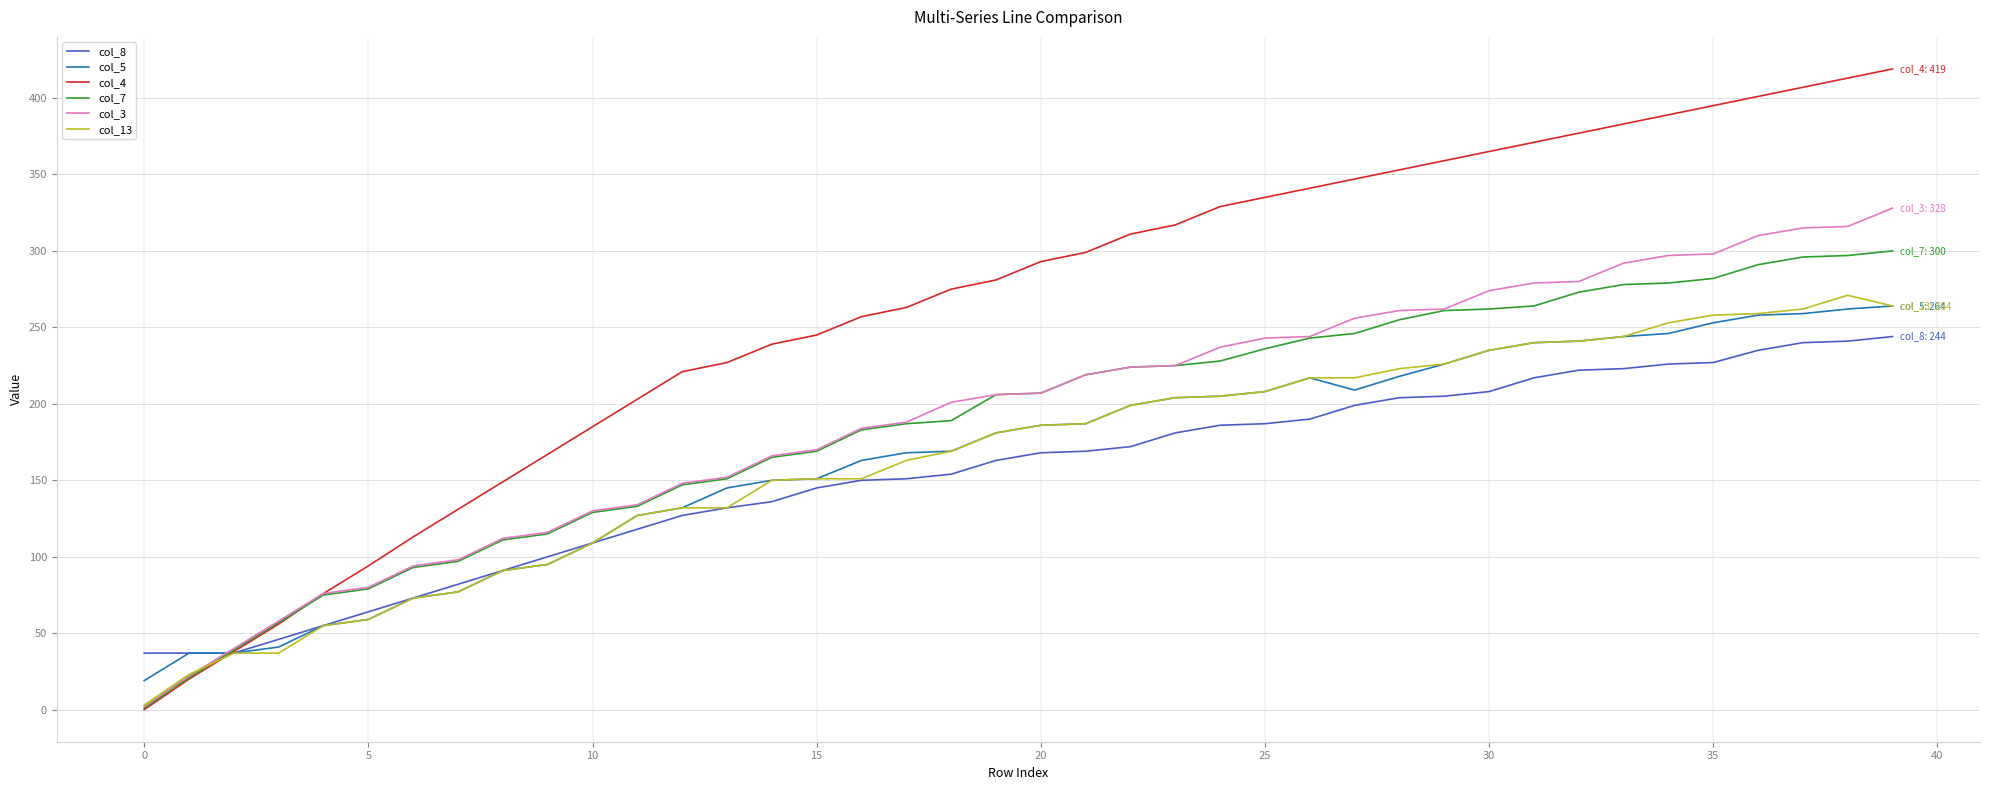

How many lines are shown in the chart?

6